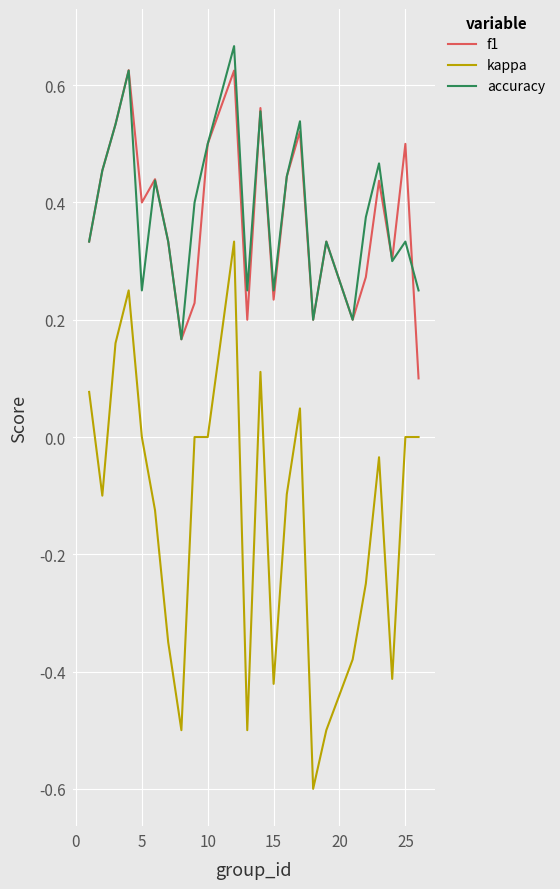

What is the sum of all kappa values?

-3.3